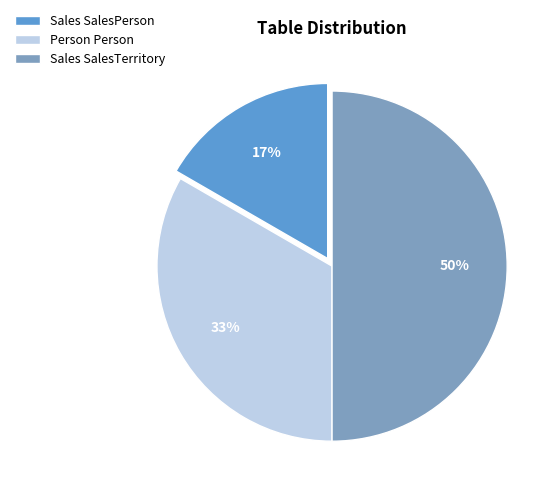

Rank the categories by value from lowest to highest.

Sales SalesPerson, Person Person, Sales SalesTerritory